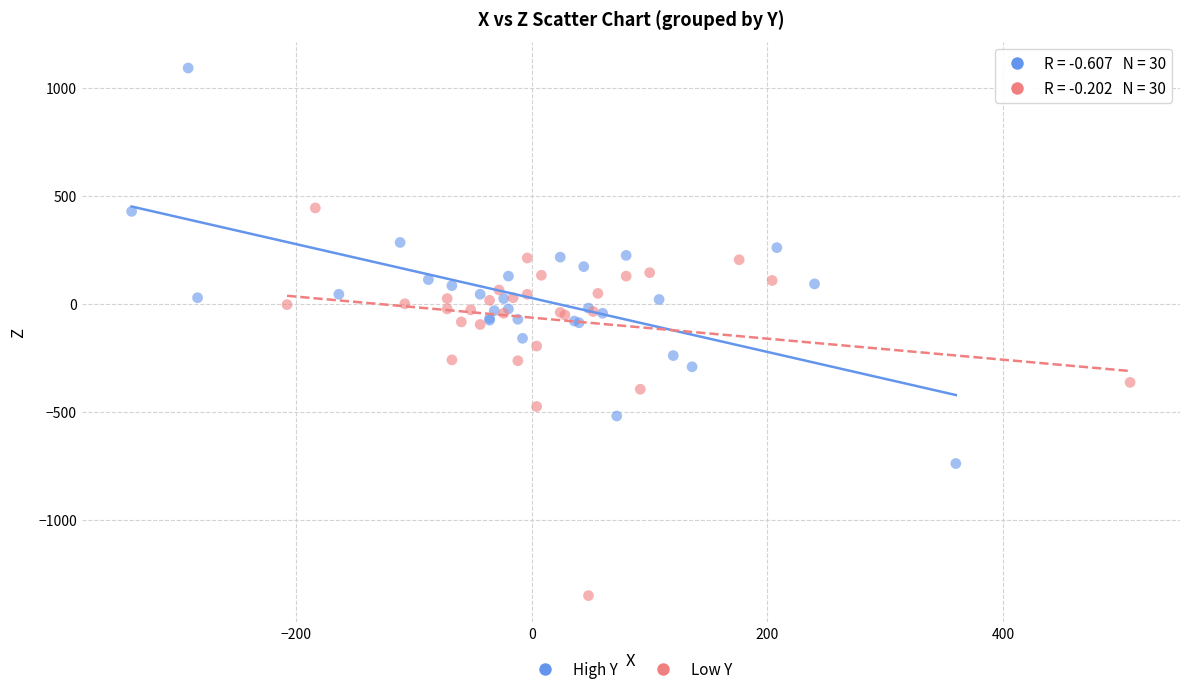

Which series reaches the maximum Y coordinate?

High Y